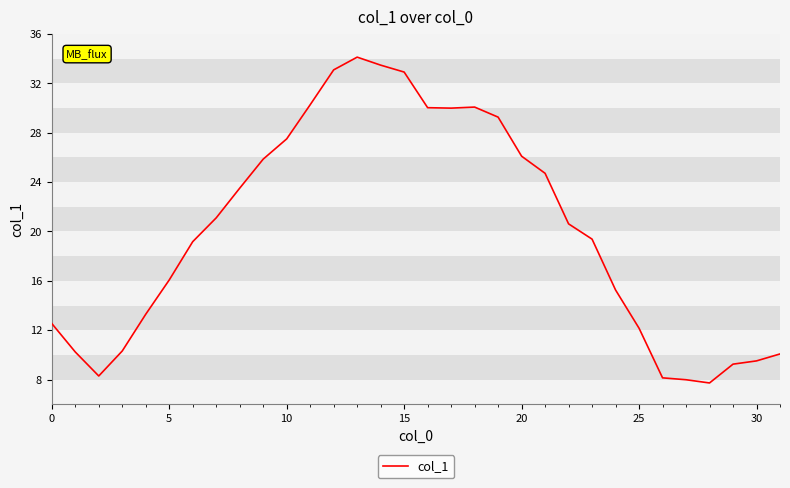

Does the chart have visible grid lines?

No